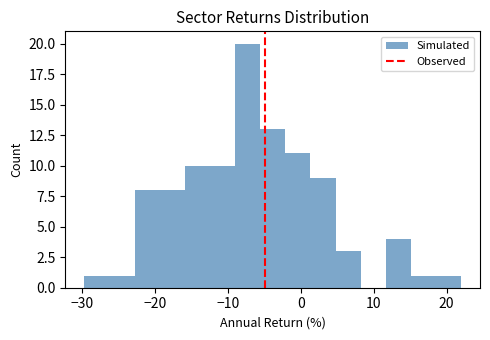

Around what value on the x-axis is the tallest bar? Give the approximate position of its centre, as read against the axis.

-7